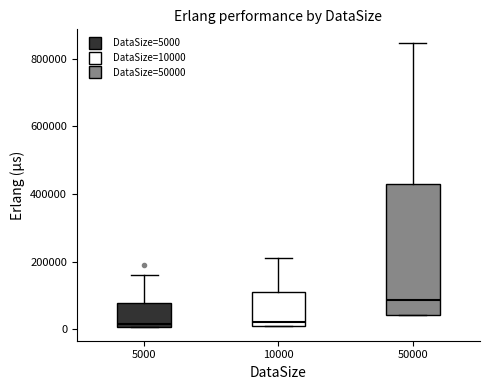

Comparing the boxes themselves (not the whiskers), which one is the tallest?

50000